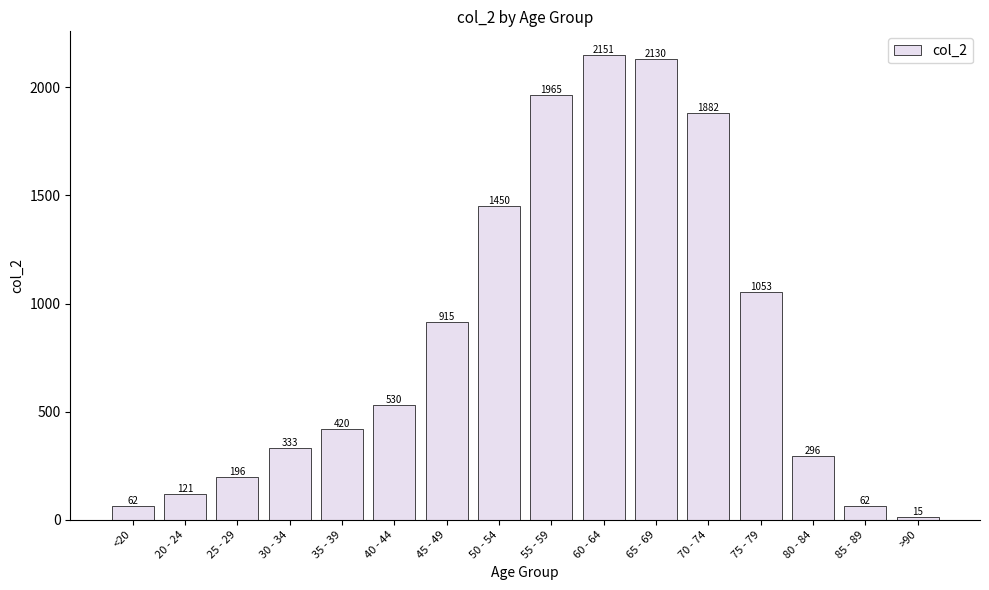

What is the difference between the second highest and minimum values?

2115